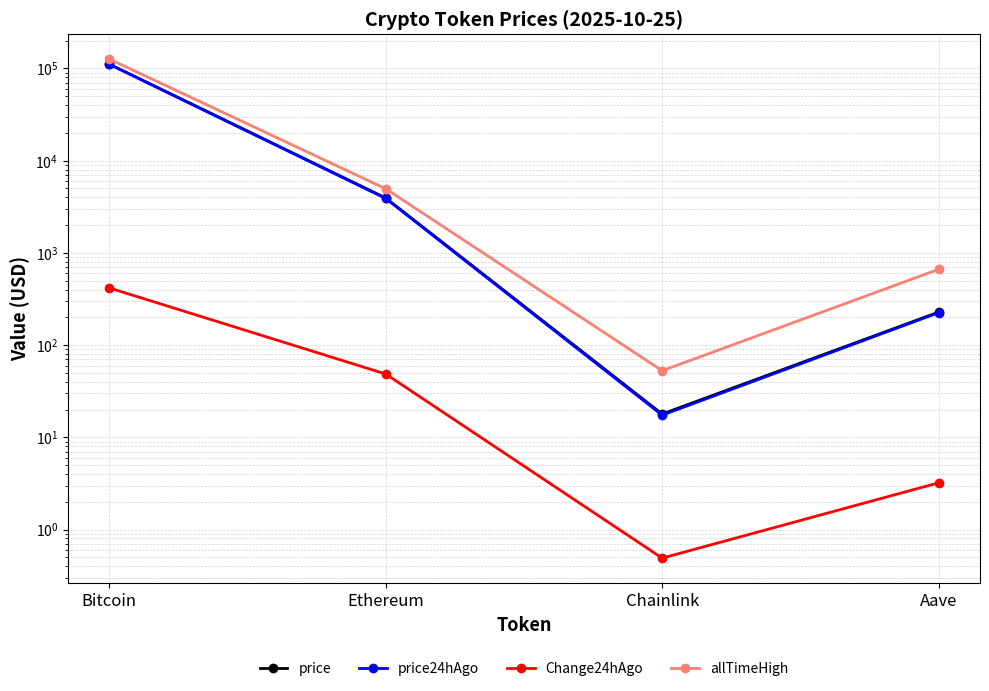

What is the difference between the second highest and second lowest values in the Change24hAgo series?

45.3